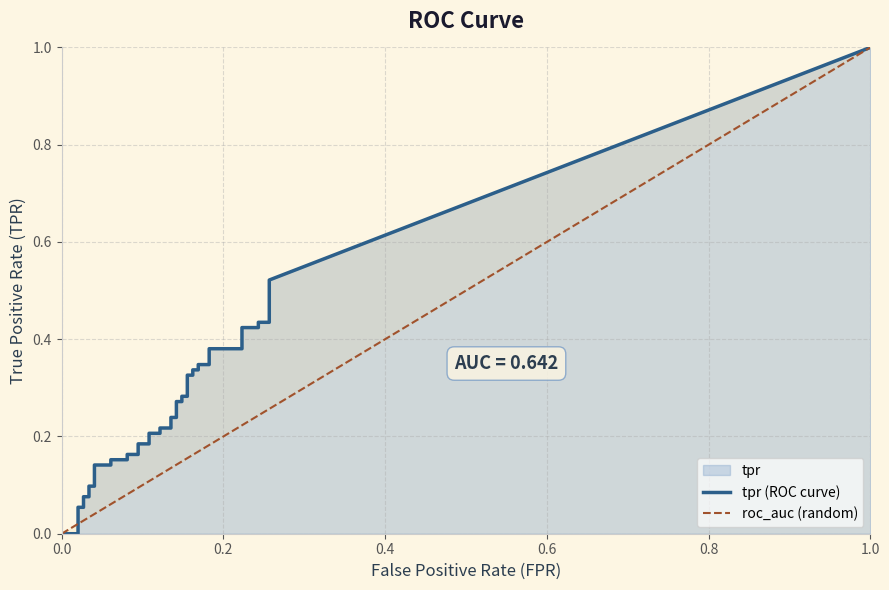

What is the spread (max minus min) of values at 36?

0.2